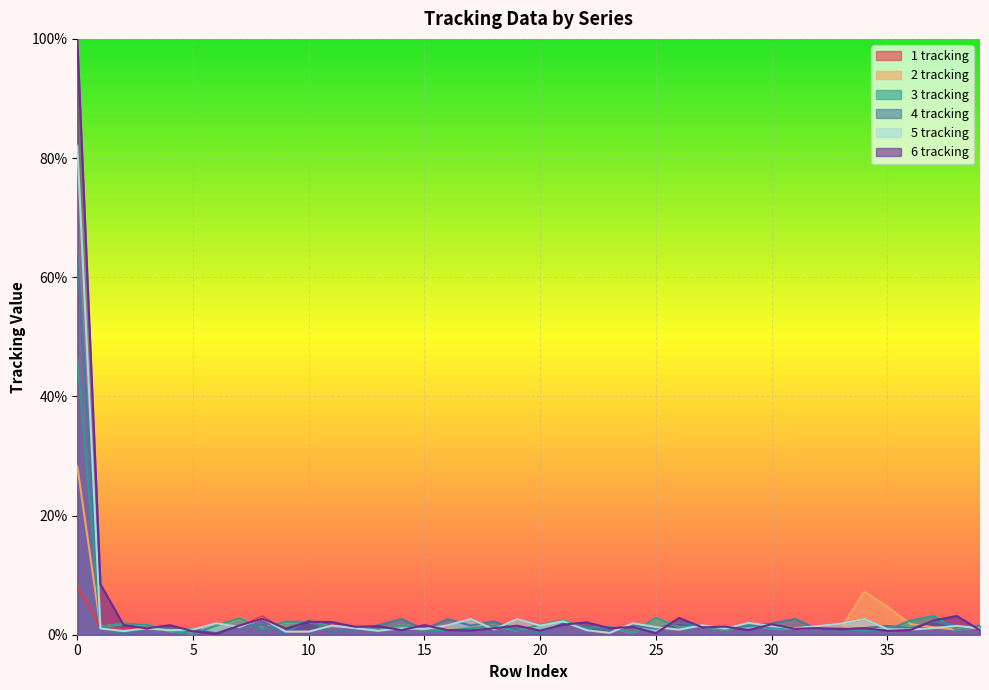

How many interior local peaks does the 2 tracking series have?

13